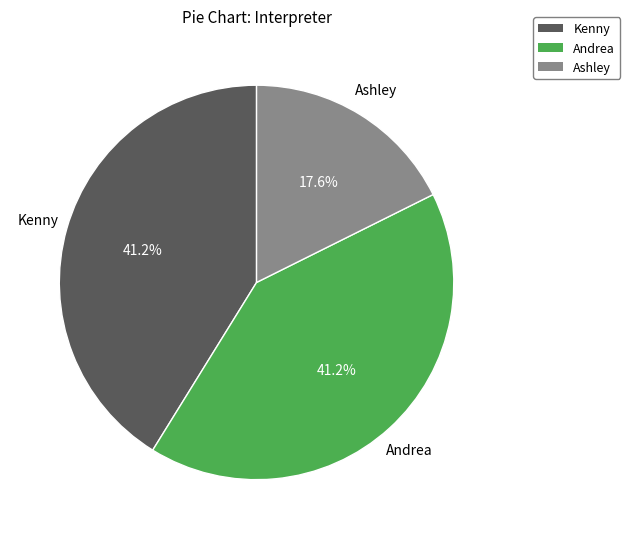

Approximately how many times larger is the value at Ashley compared to Andrea?

0.4